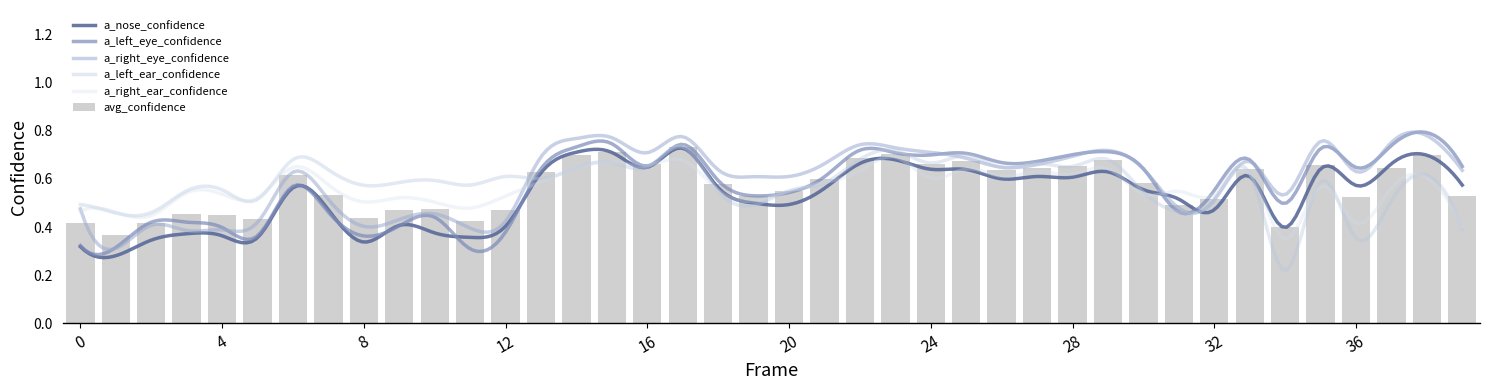

Which has a higher value, 30 or 27?

27